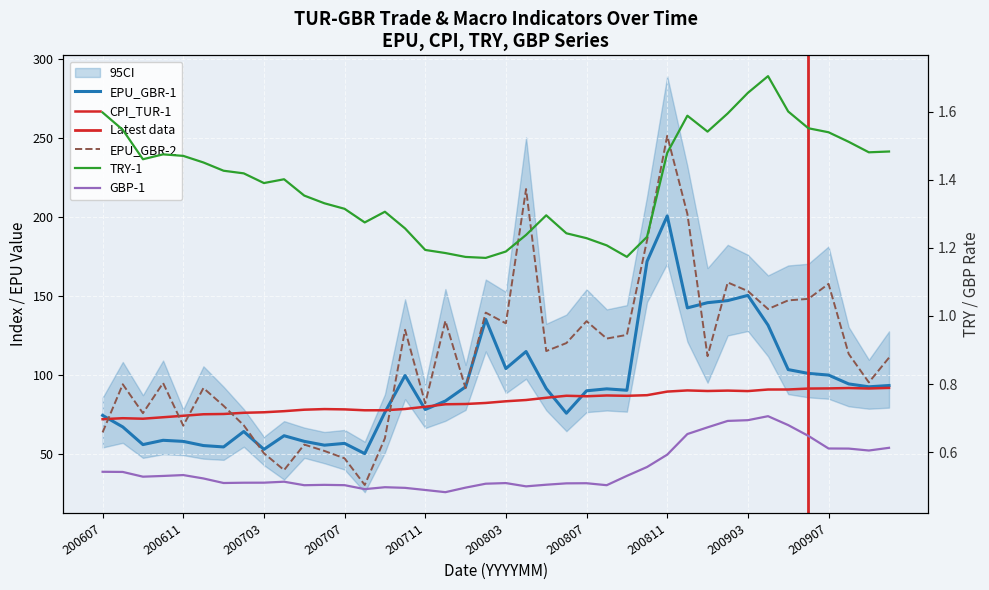

Between 200905 and 200901, which is larger?

200901